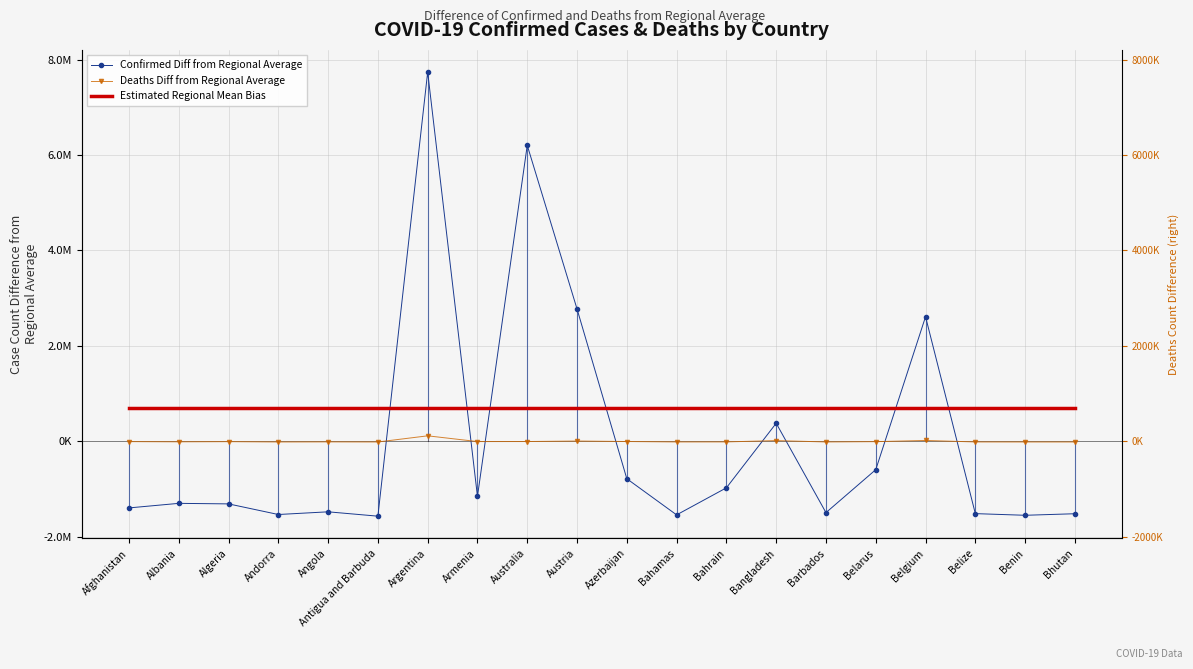

What is the sum of all Estimated Regional Mean Bias values?

13952616.0